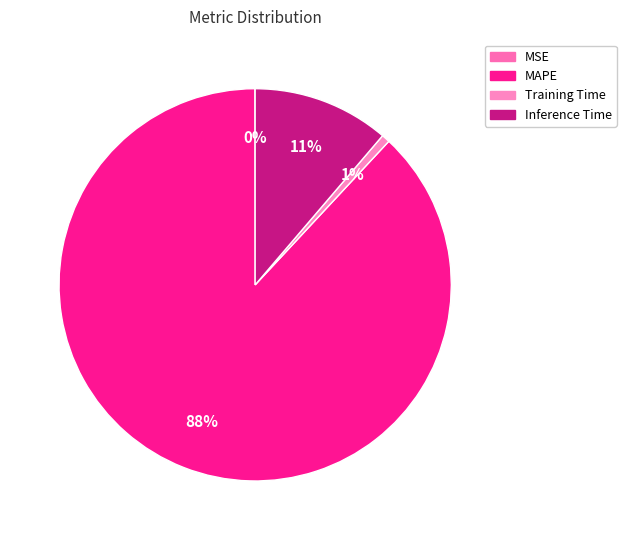

To the nearest percent, what is the combined percentage of Training Time and MSE?

1%